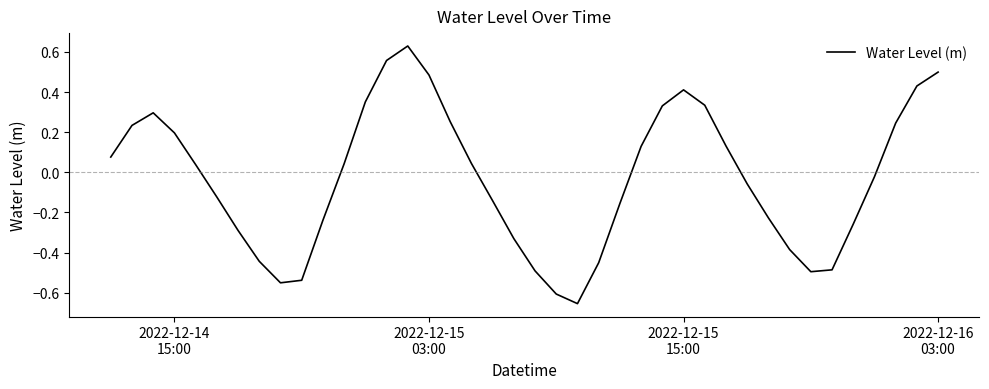

At which label does the data first exceed 0?

2022-12-14
15:00